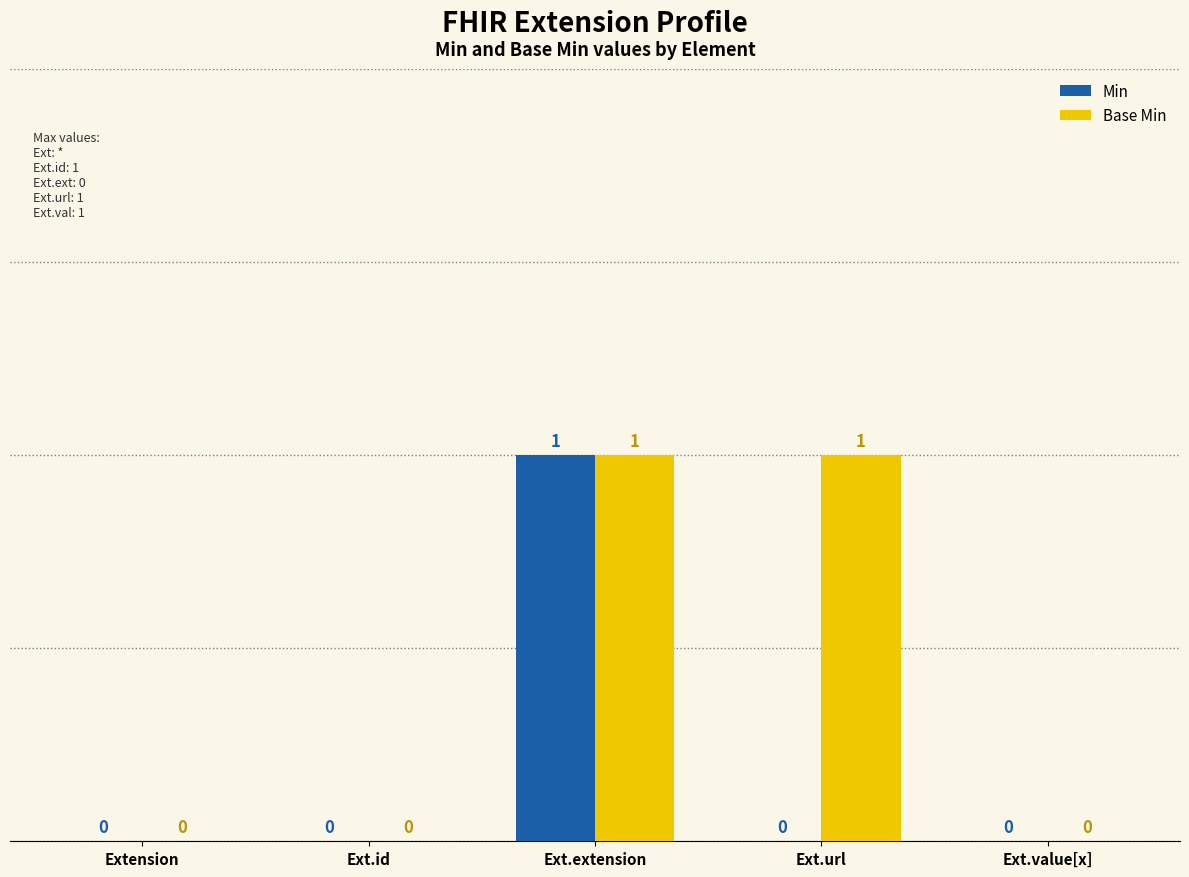

At which category is the sum across all series the highest?

Ext.extension